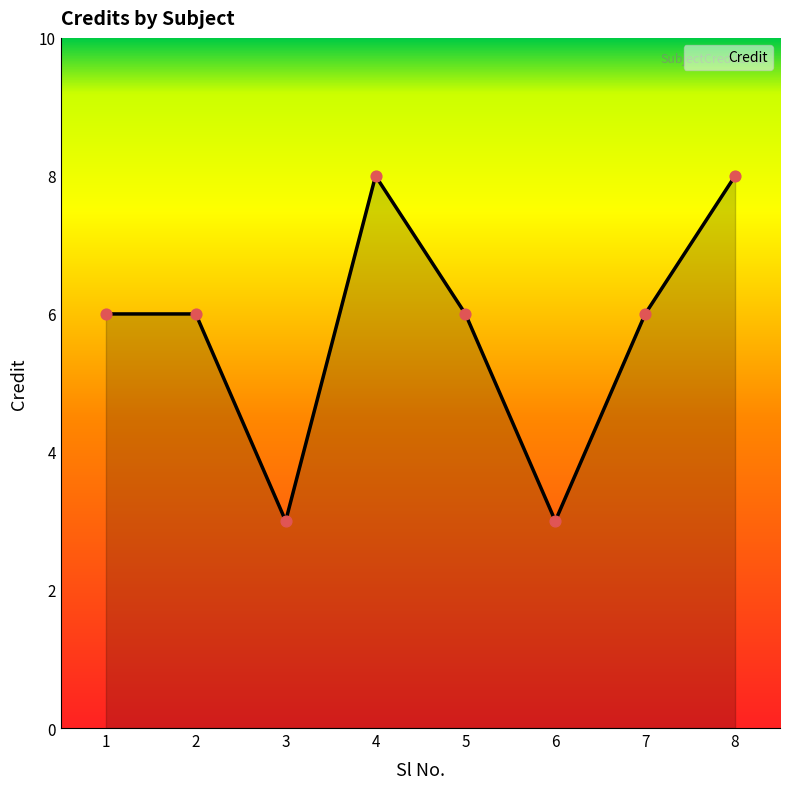

Which has a higher value, 2 or 4?

4